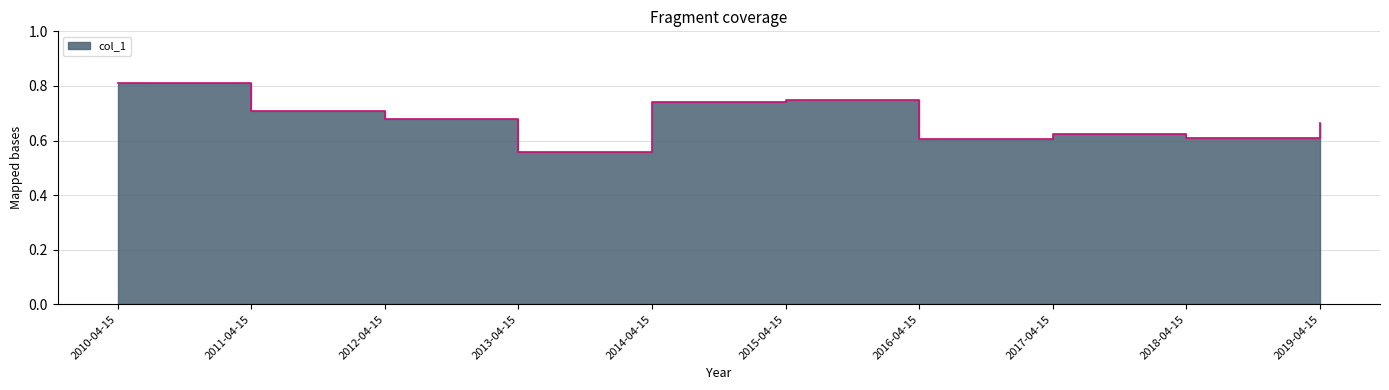

What is the sum of all values?

6.7